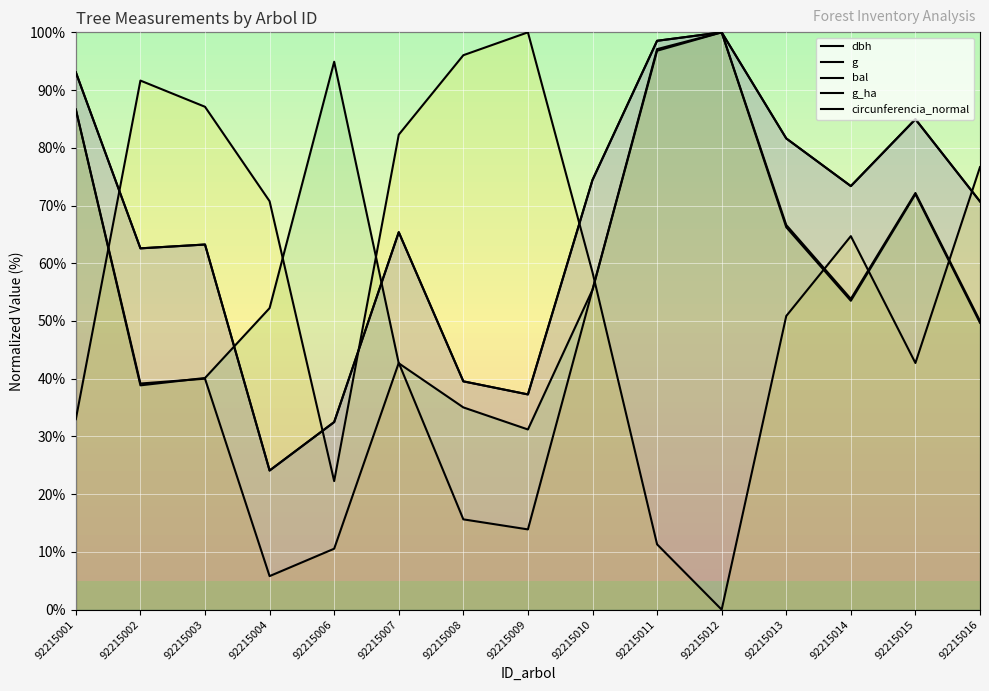

How many times do circunferencia_normal and g_ha cross each other?

2